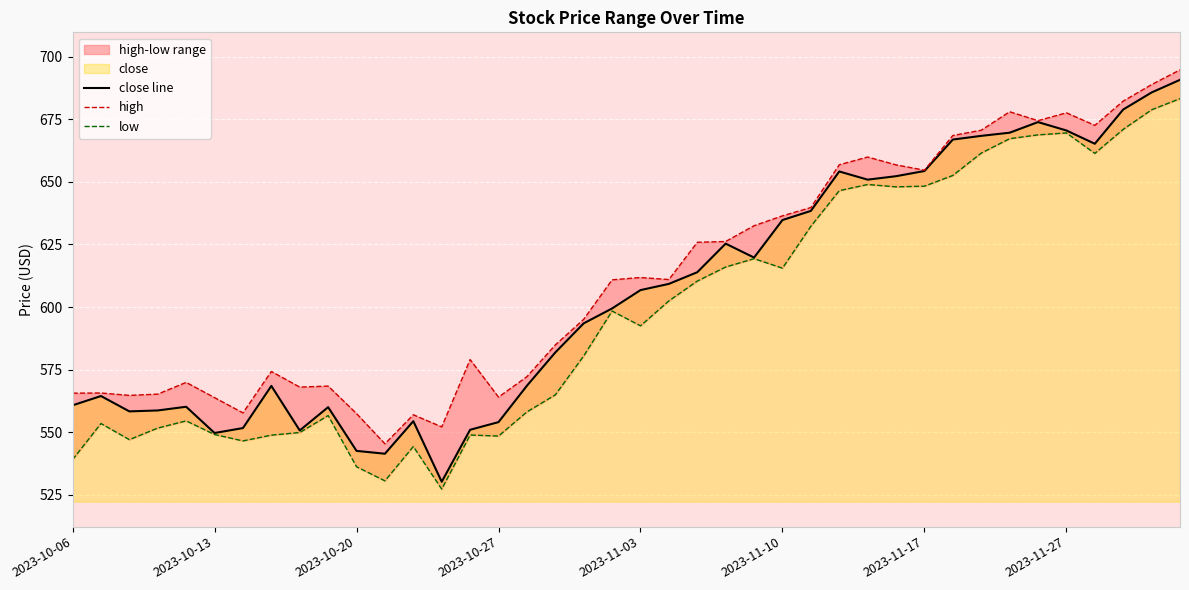

What is the maximum value for close line?

690.8